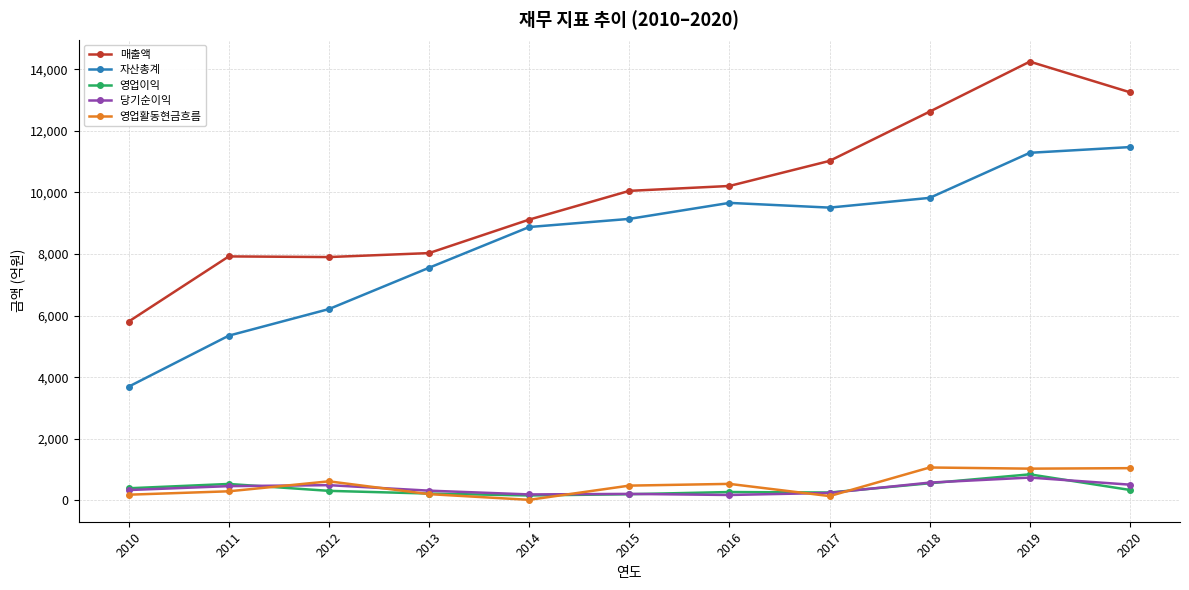

The value of 영업활동현금흐름 at 2012 is 617.8. True or false?

True